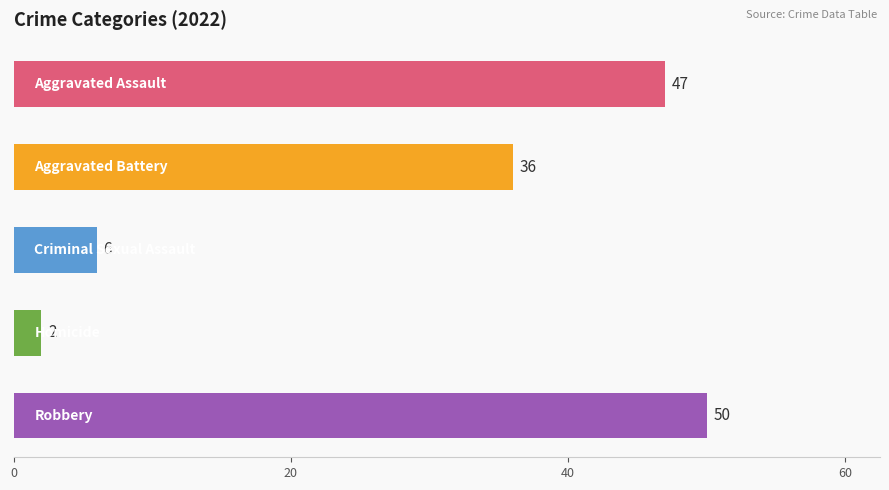

Are the bars horizontal?

Yes